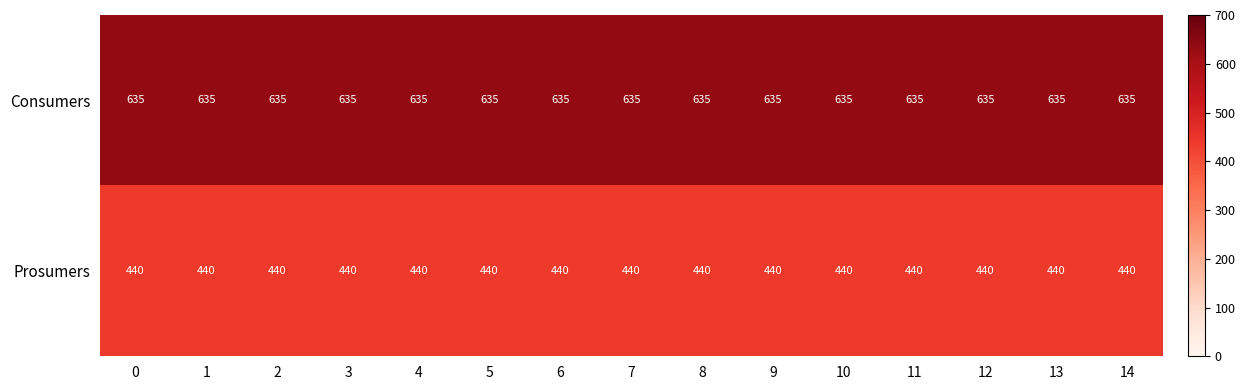

Count the number of data series in this chart.

2